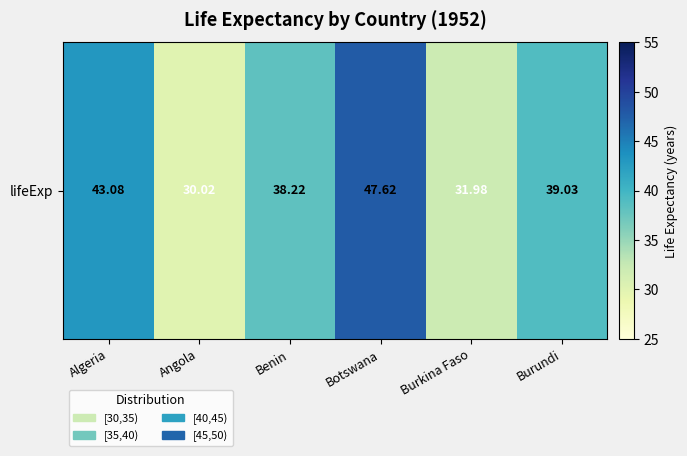

How many categories are shown in the chart?

6